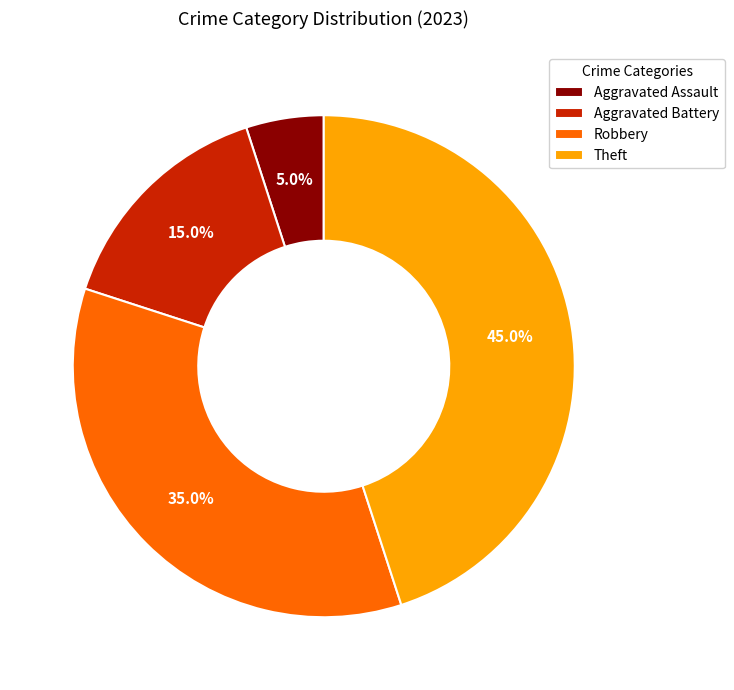

Is it true that Robbery is 28% of the pie?

False